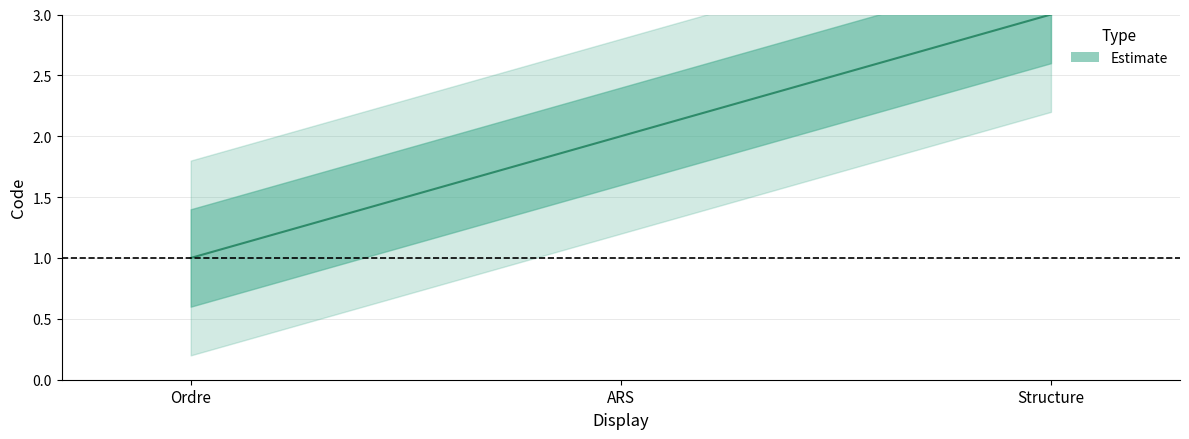

What is the difference between the maximum and minimum values?

2